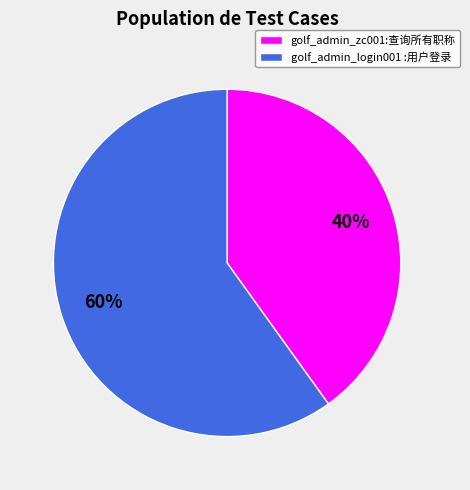

Which slice is the largest?

golf_admin_login001 :用户登录